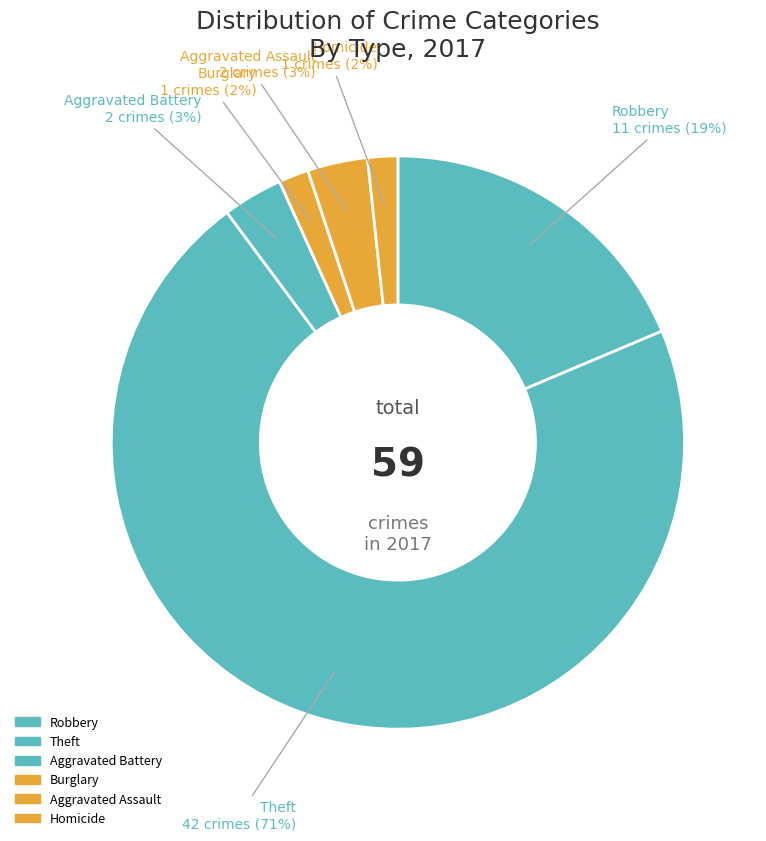

Which category accounts for the majority?

Theft